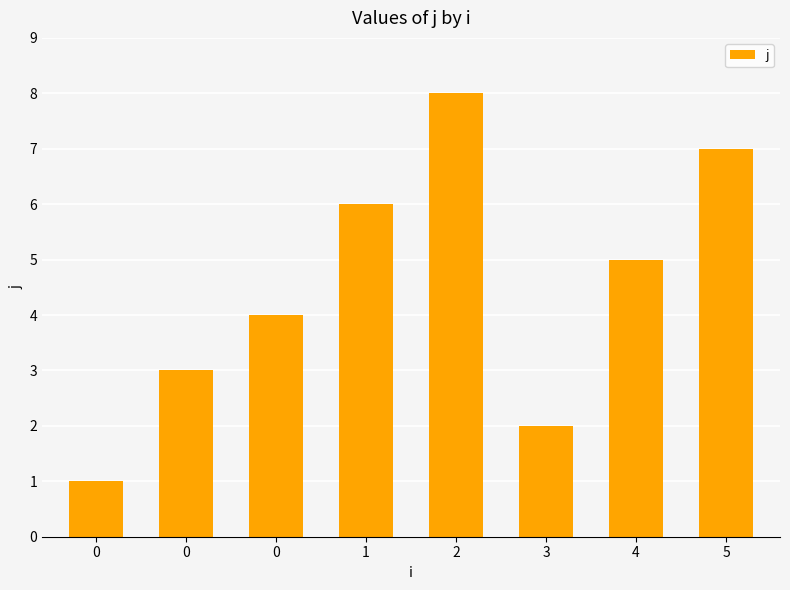

Is it true that the value at 0 is 4?

True